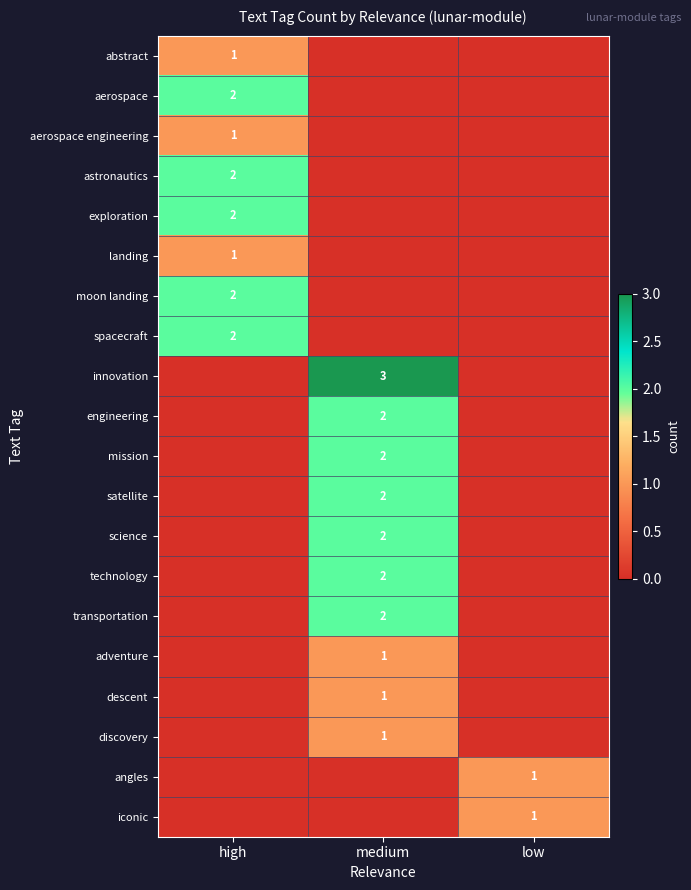

What is the total value across all series at high?

13